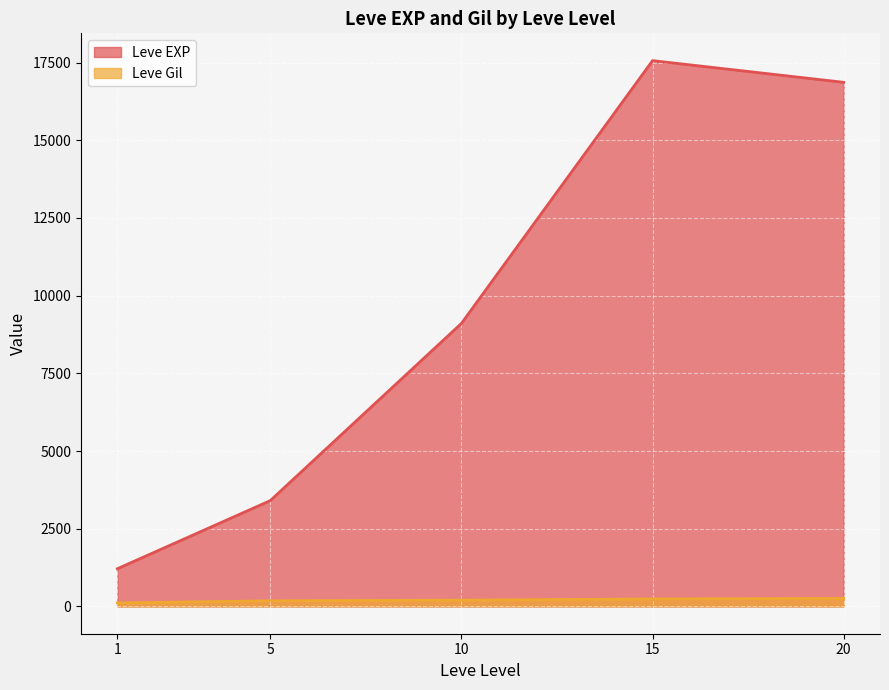

At which label does Leve EXP reach its minimum?

1